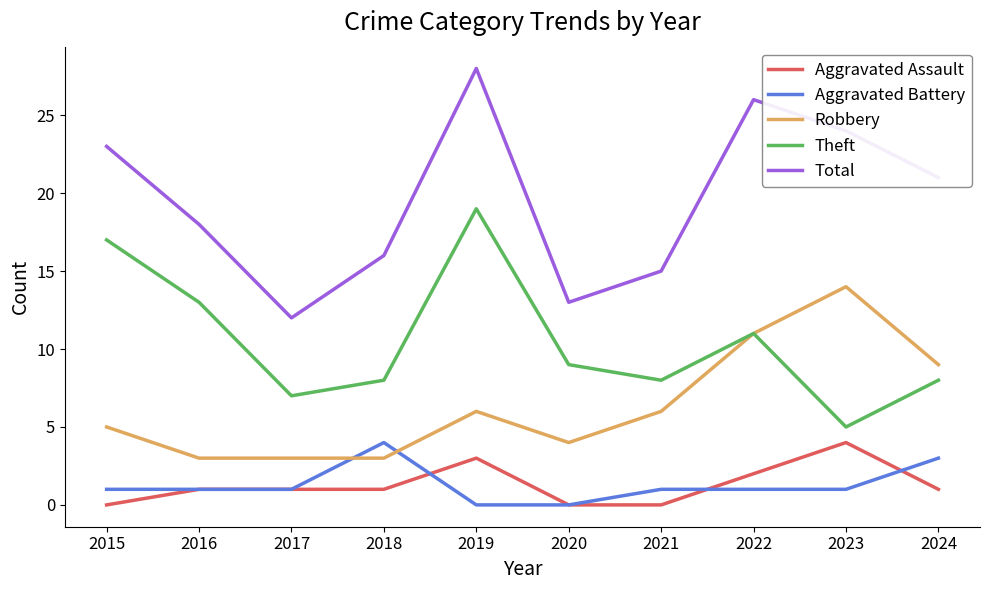

What value does the Aggravated Assault series have at 2024?

1